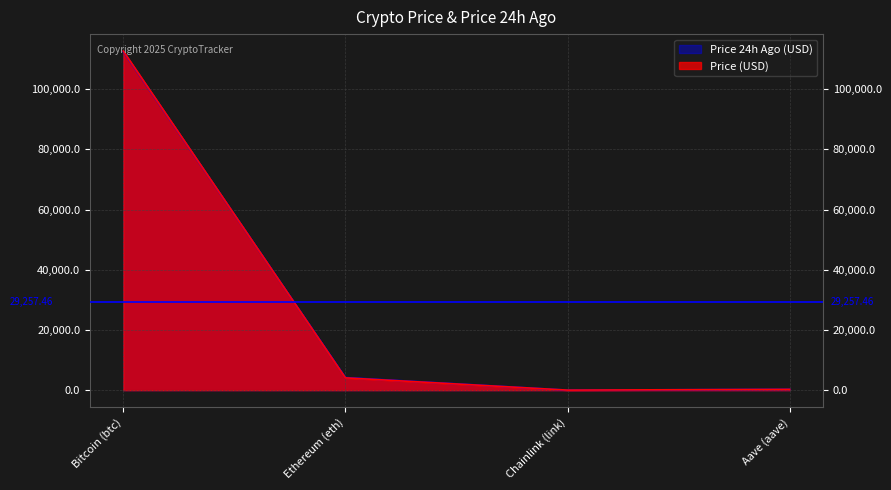

Is the value of Price 24h Ago (USD) at Bitcoin (btc) greater than the value of Price (USD) at Bitcoin (btc)?

No